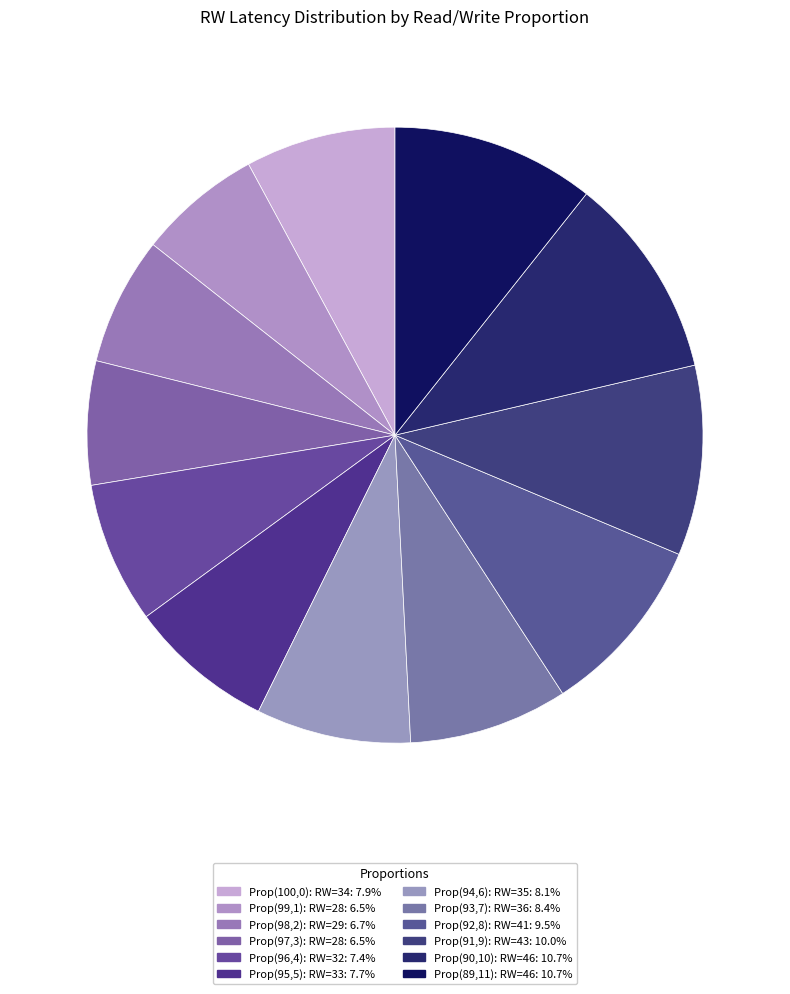

How many slices are in this pie chart?

12